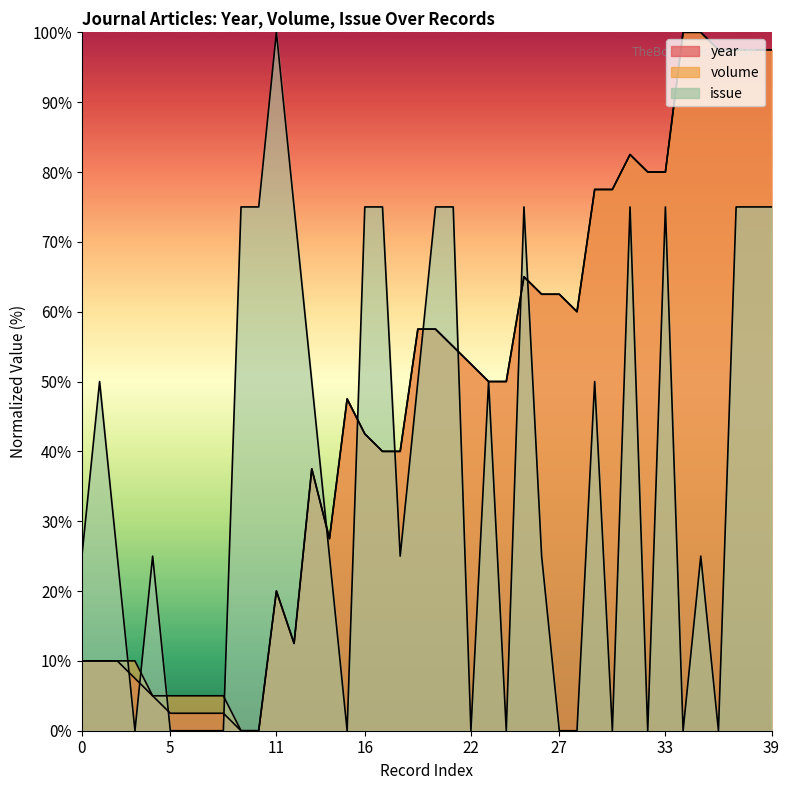

Which series ends up on top after the final intersection of issue and volume?

volume